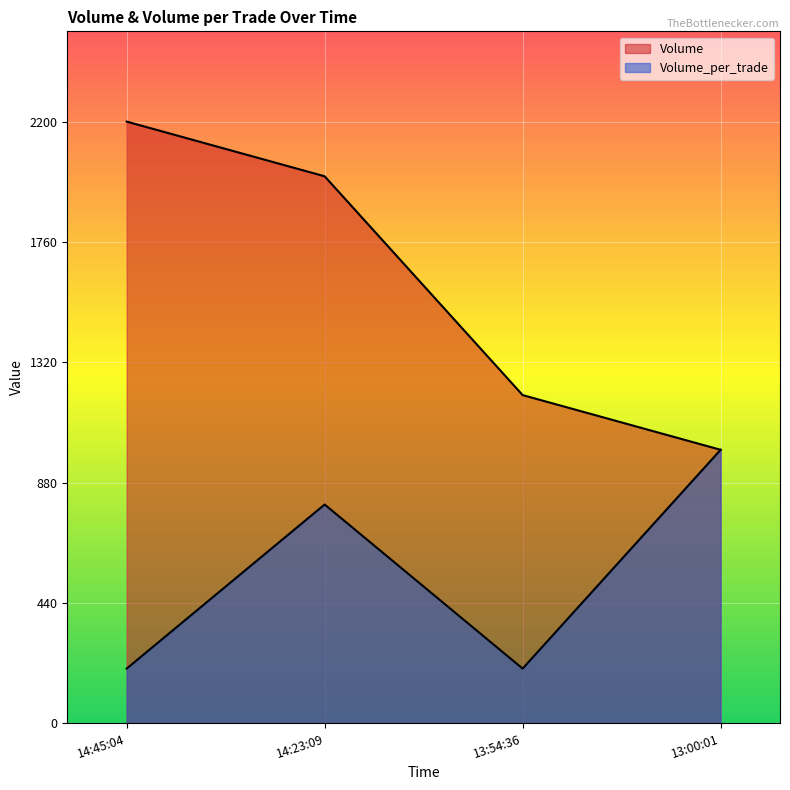

Rank the categories by Volume_per_trade value from highest to lowest.

13:00:01, 14:23:09, 14:45:04, 13:54:36